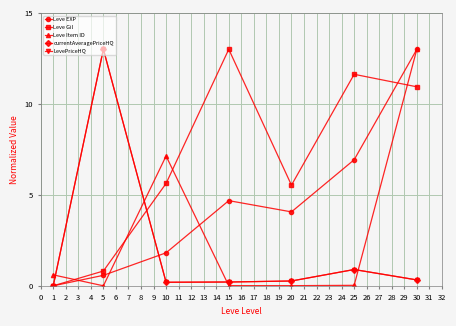

Does the chart have visible grid lines?

Yes